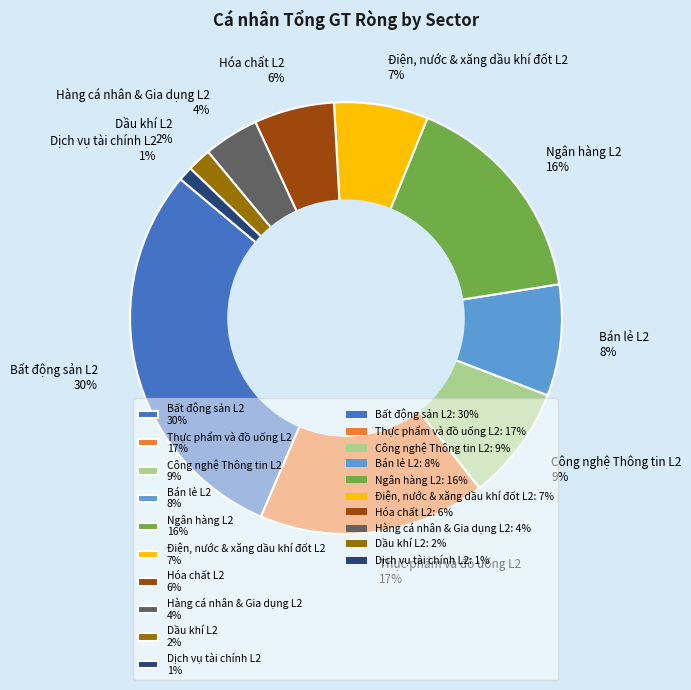

Which slice is the largest?

Bất động sản L2